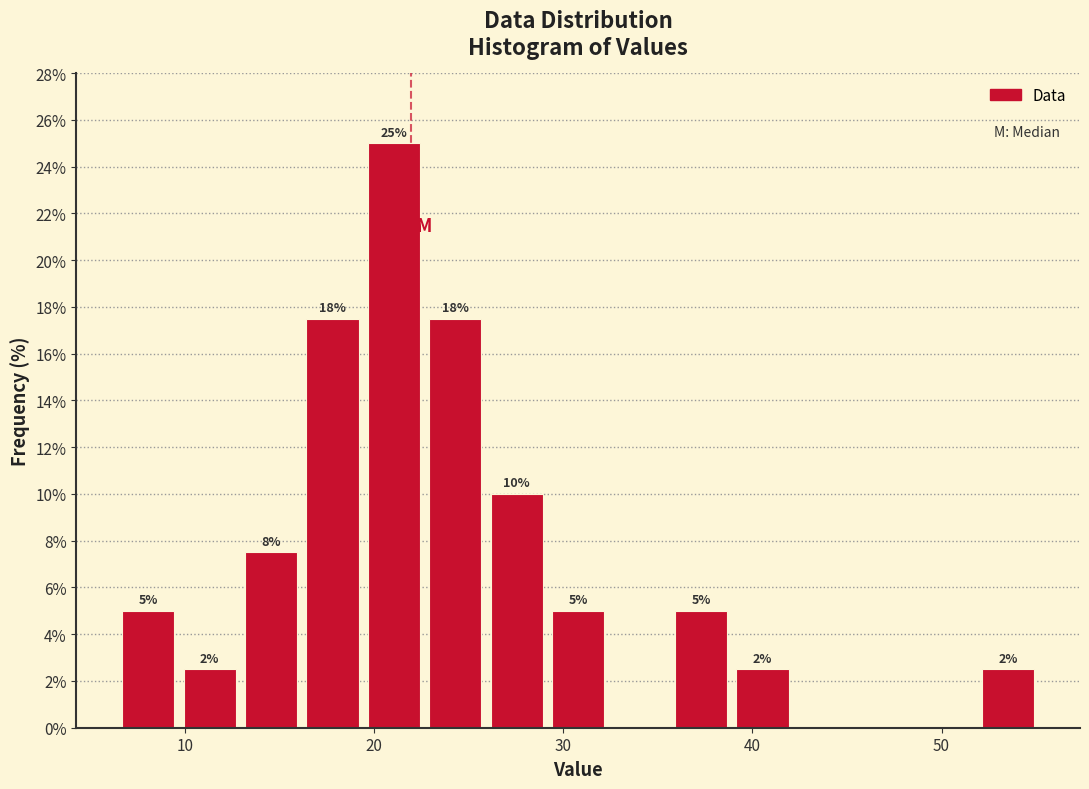

Around what value on the x-axis is the tallest bar? Give the approximate position of its centre, as read against the axis.

21